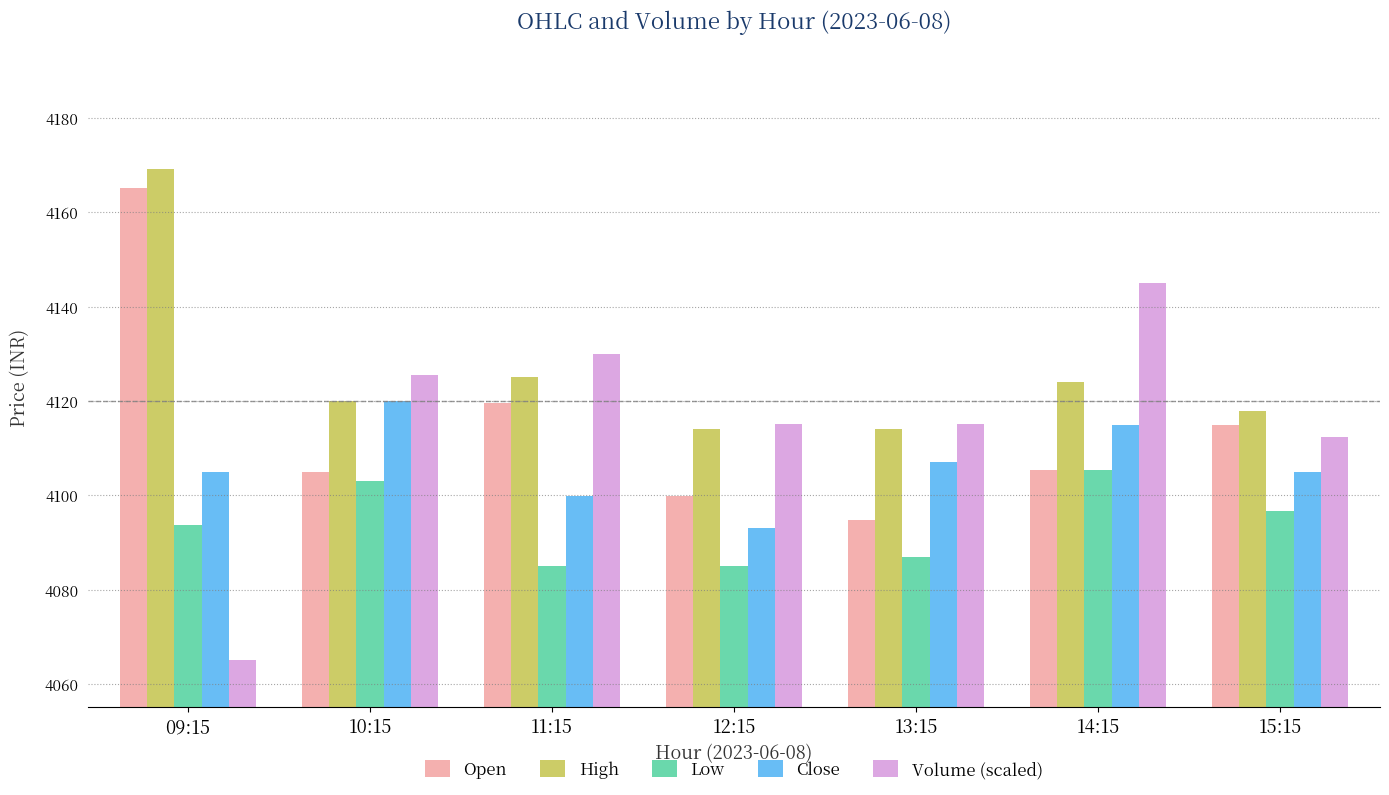

How many bars are there in each group?

5